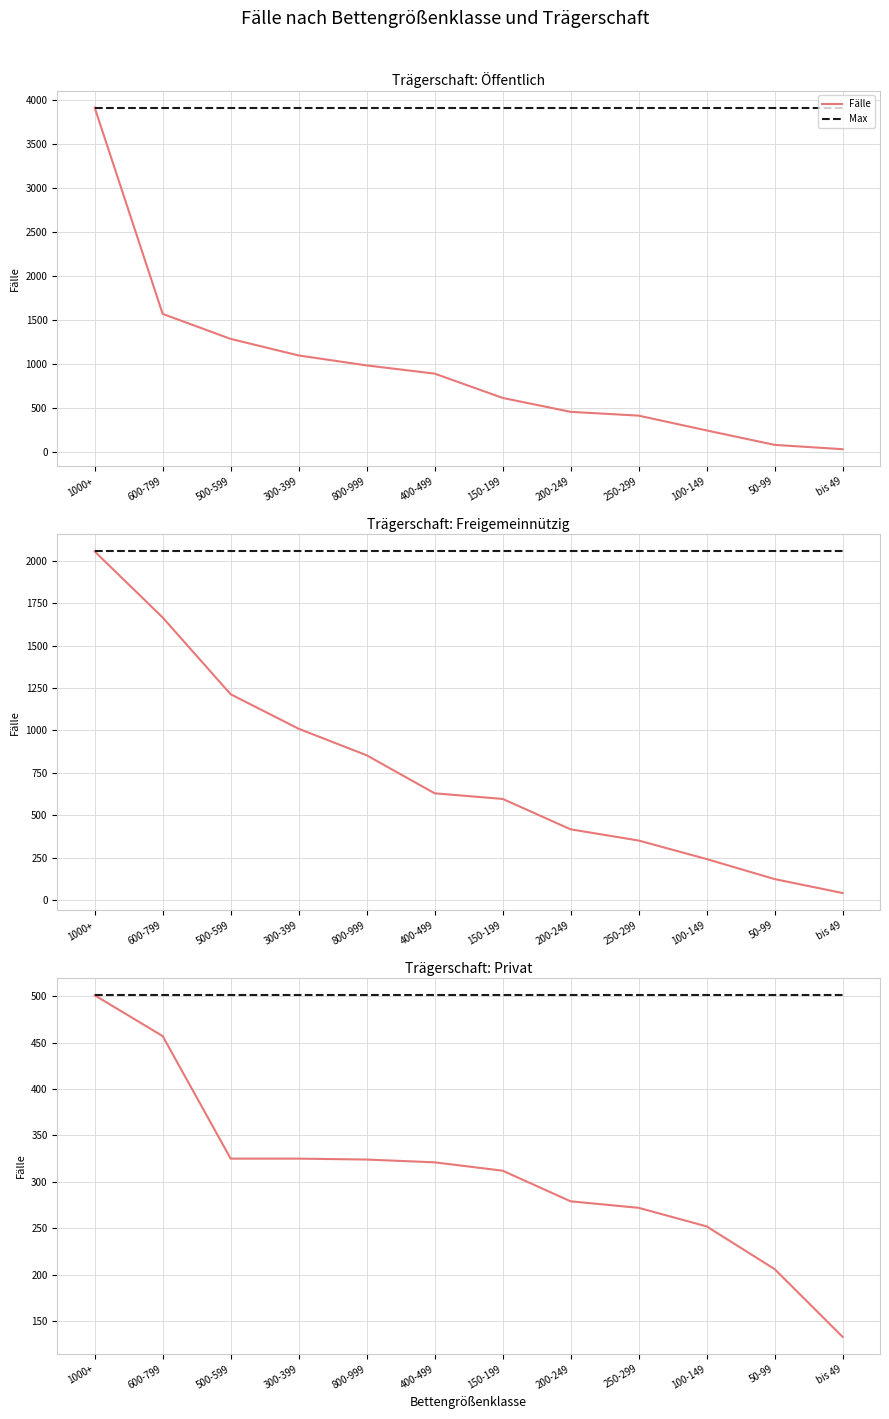

What is the total value across all series at 400-499?

822